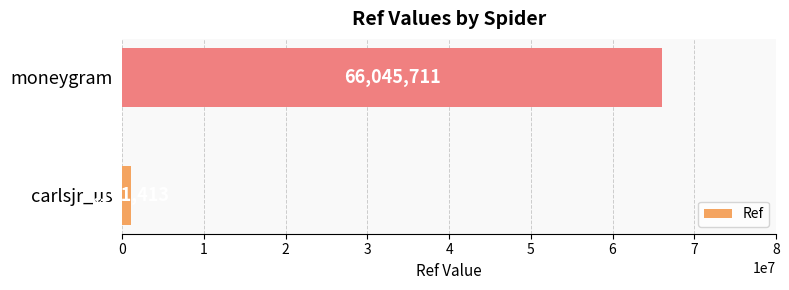

What is the average value?

33573562